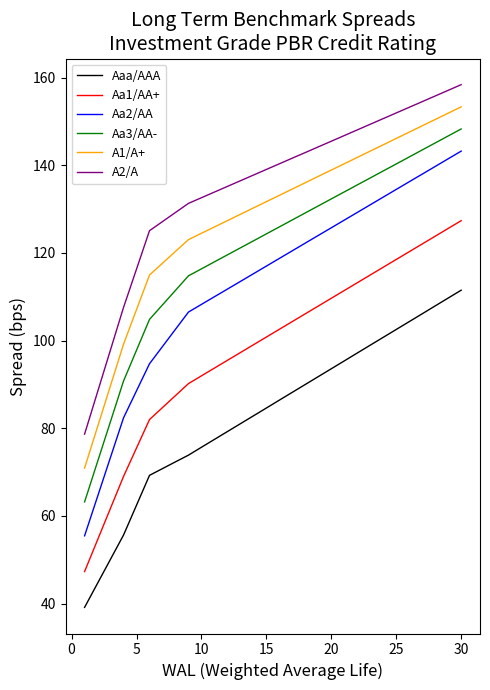

True or false: Aa1/AA+ and A2/A intersect in this chart.

False